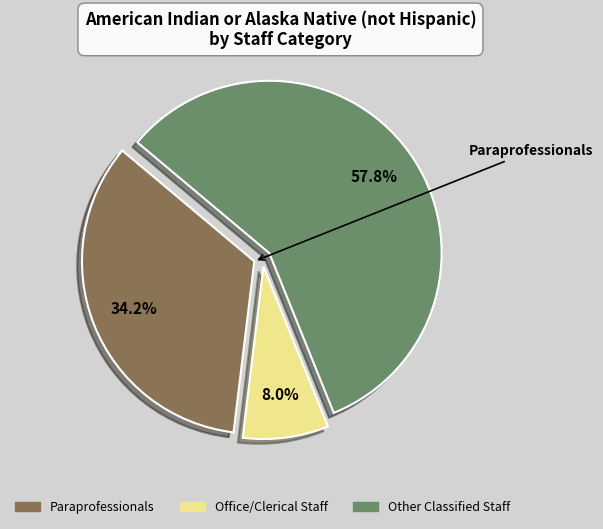

Is it true that Office/Clerical Staff is 1% of the pie?

False